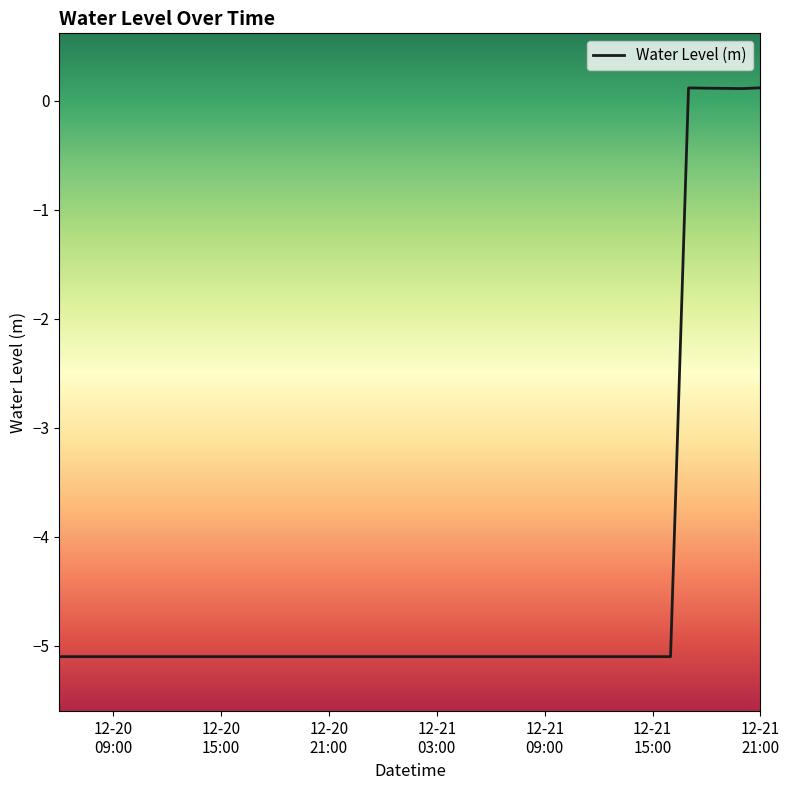

What is the smallest value displayed?

-5.1